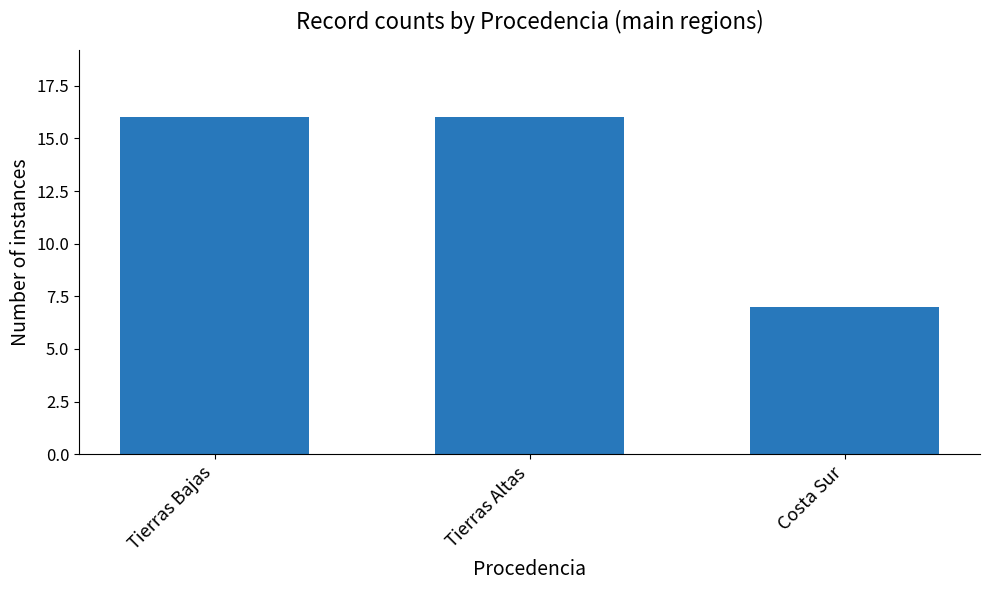

What position from the left is Costa Sur?

3